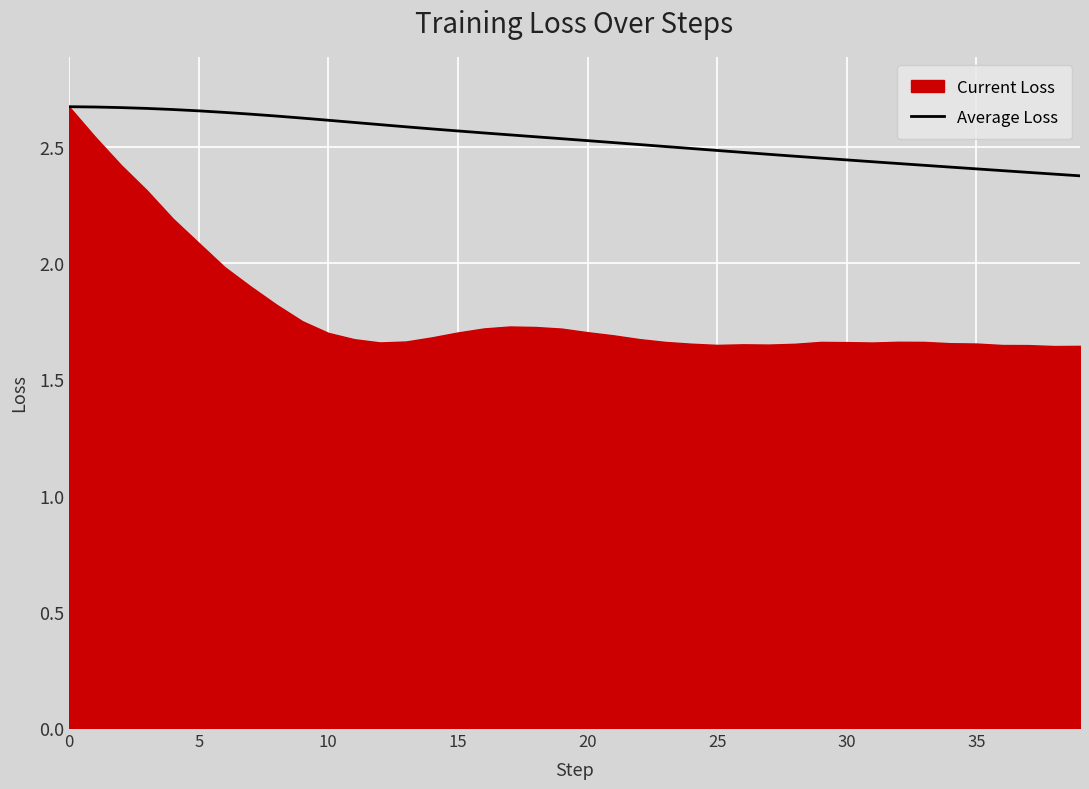

Is it true that the value at 14 is 1.5?

False